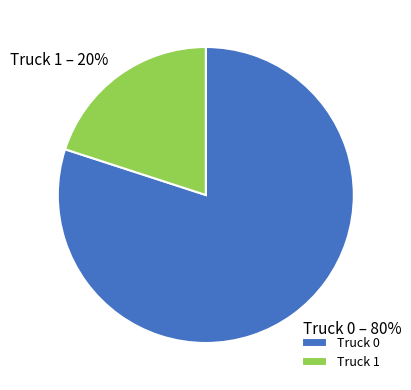

How many segments does this pie chart have?

2